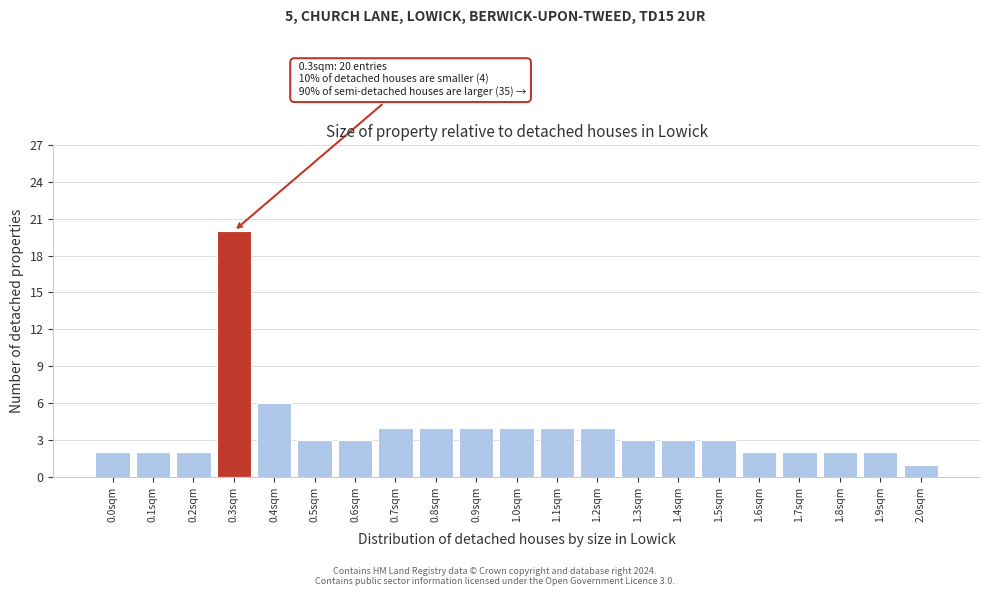

Which range on the x-axis has the tallest bar?

0.25 to 0.35